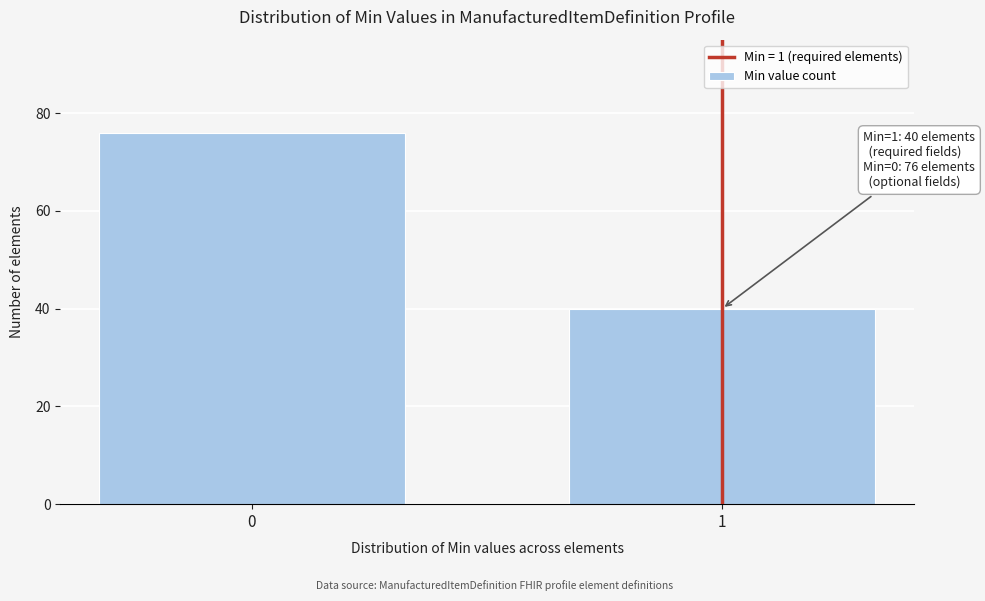

Reading left to right, what are all the values shown in this chart?

0=76	1=40